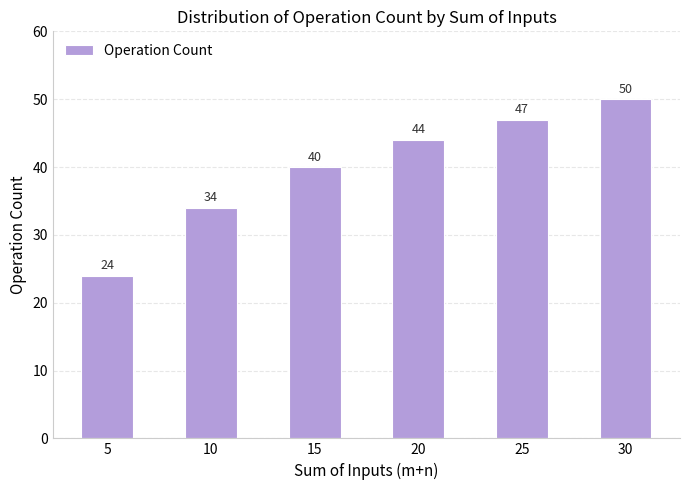

Count the number of data series in this chart.

1